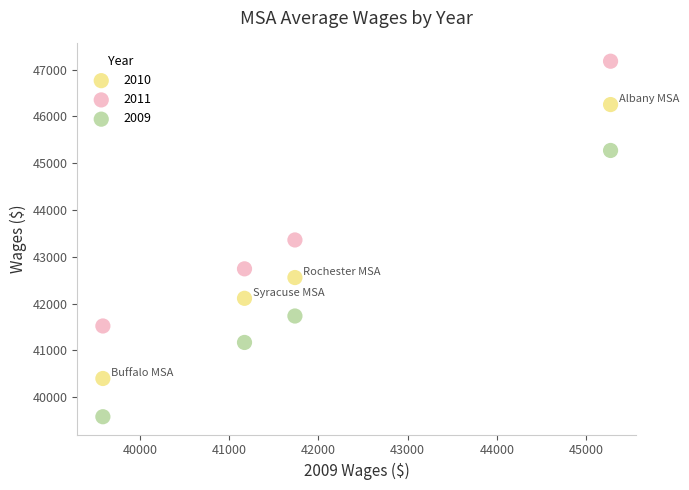

Which series contains the lowest Y value?

2009